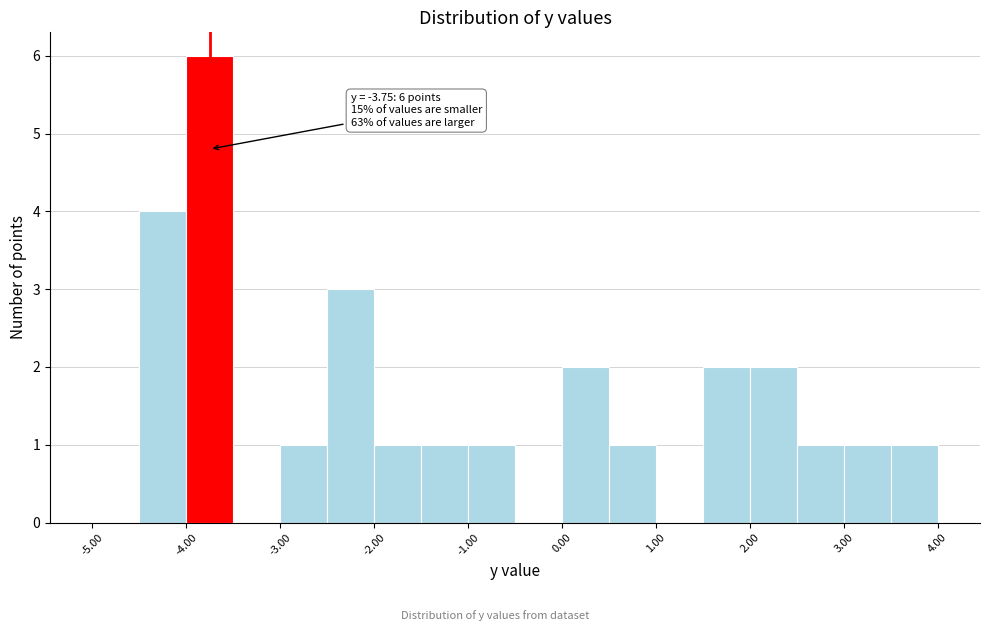

Over which range of the x-axis is the bar tallest?

-4.0 to -3.5